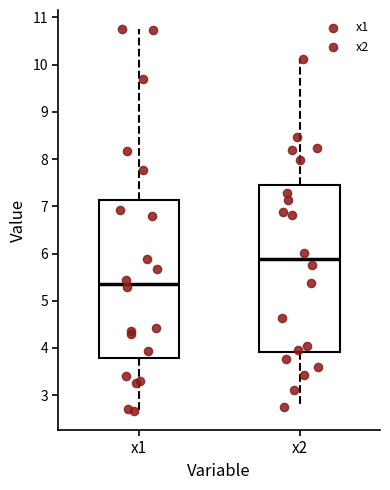

Where does the upper whisker of the box for x2 end on the y-axis? The values are not printed on the chart, so give them approximately, as read against the axis.

10.1